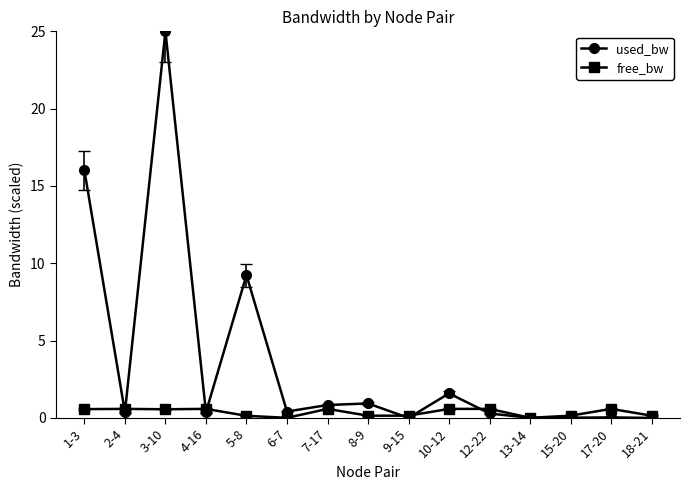

What is the difference between the maximum and second lowest values in the free_bw series?

0.6